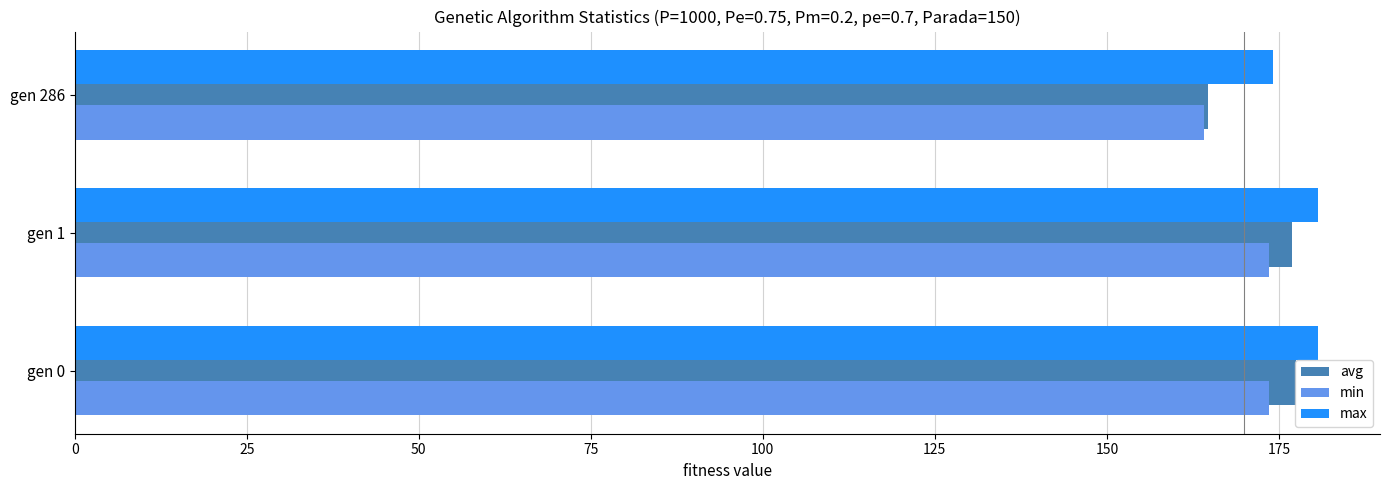

What is the average value of the max series?

178.5